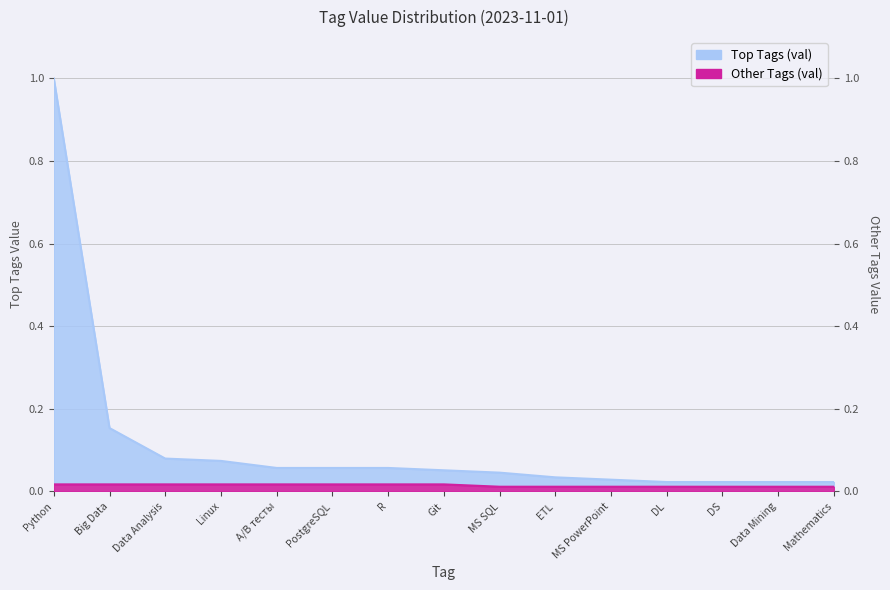

What are all the series names shown in the legend?

Top Tags (val), Other Tags (val)